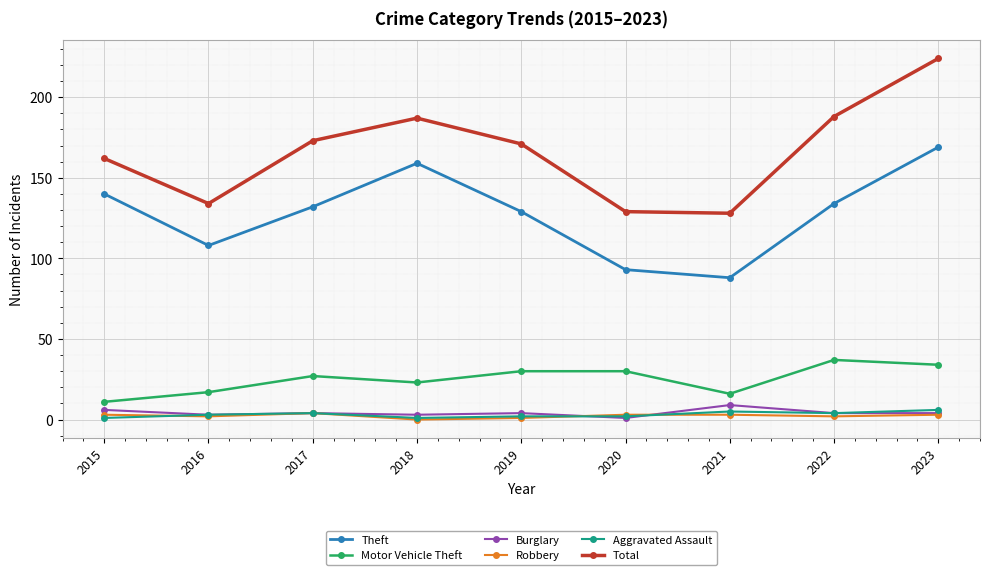

What is the maximum value for Burglary?

9